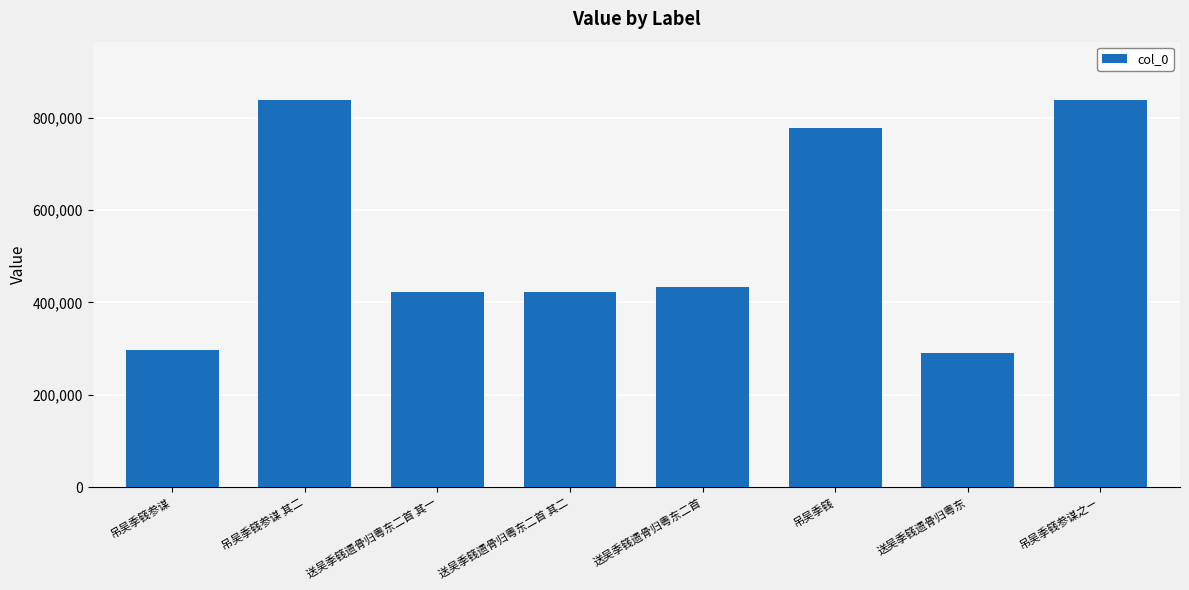

What is the average value?

539552